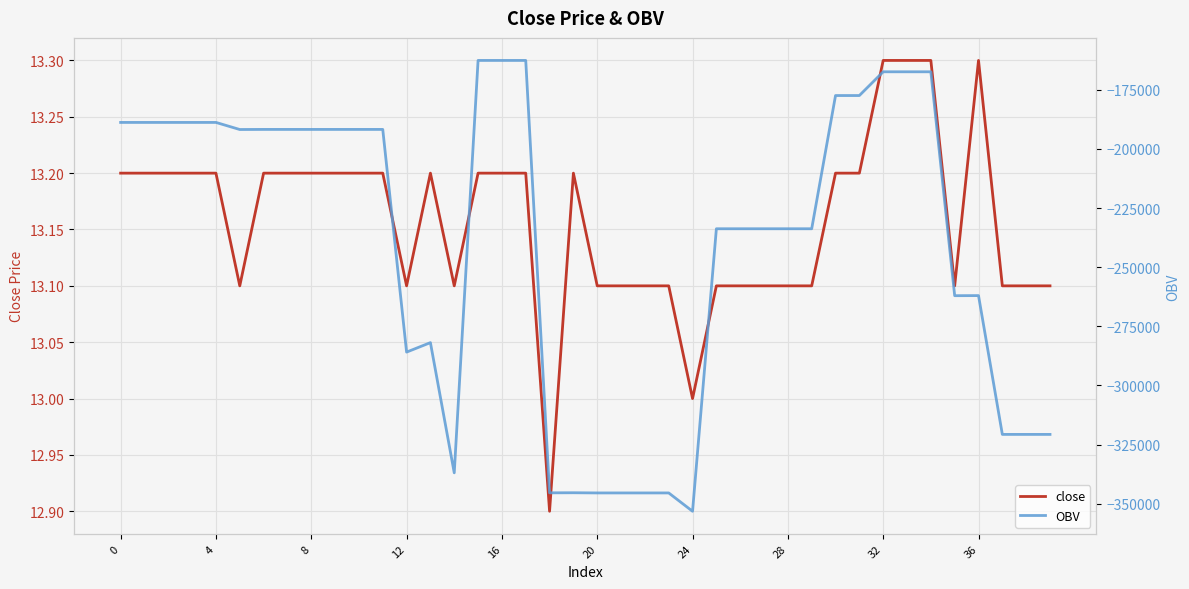

At which label is OBV closest to -257896?

36